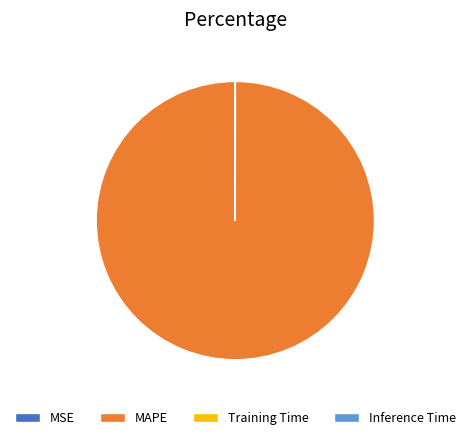

Is there a majority slice in this chart?

Yes